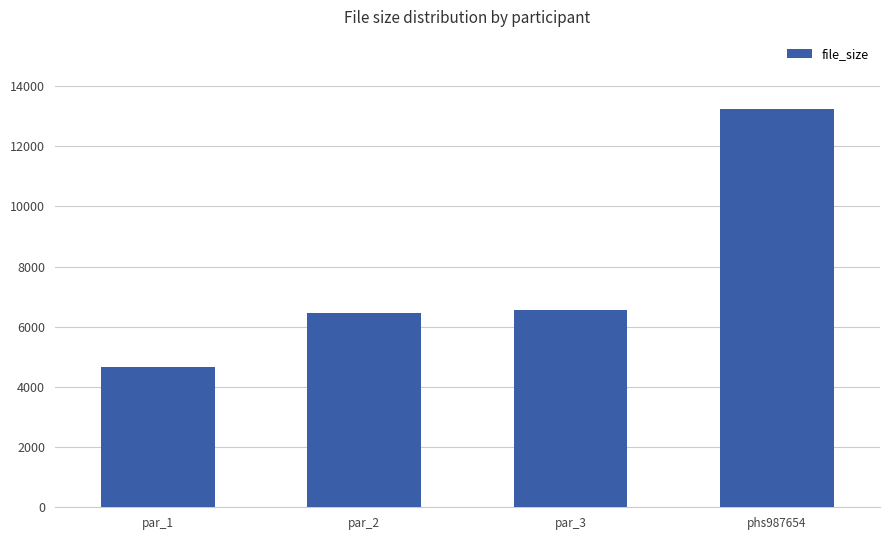

What position from the left is par_1?

1